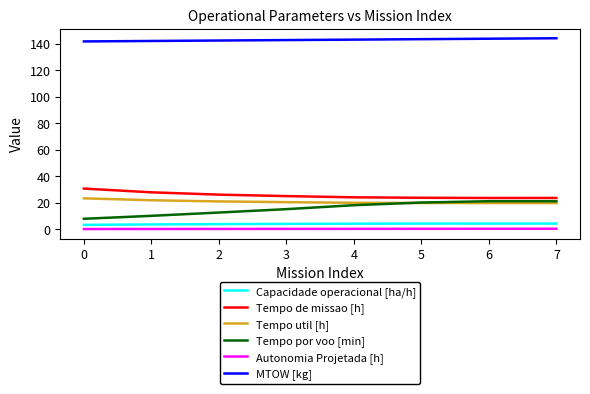

Is the value of Tempo util [h] at 7 greater than the value of Autonomia Projetada [h] at 7?

Yes